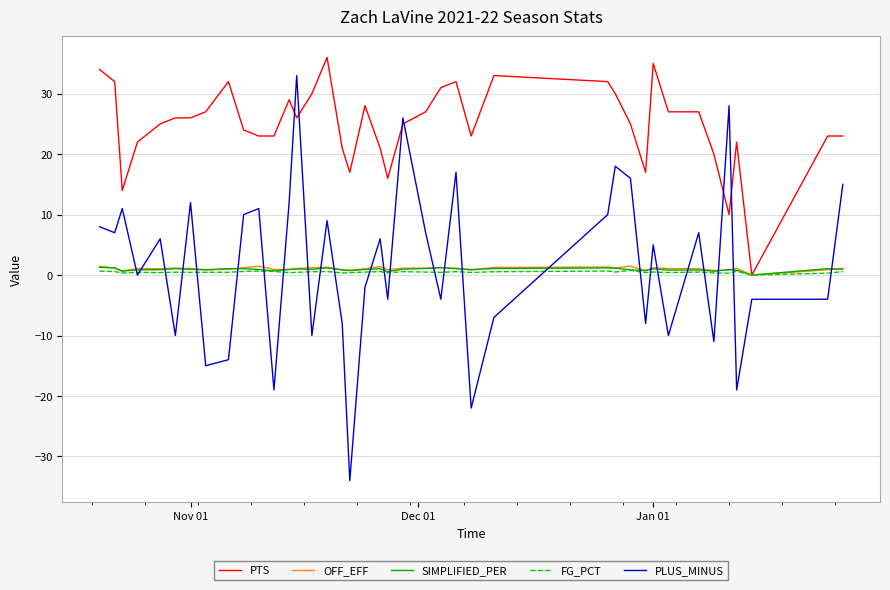

Which series has the widest spread of values?

PLUS_MINUS